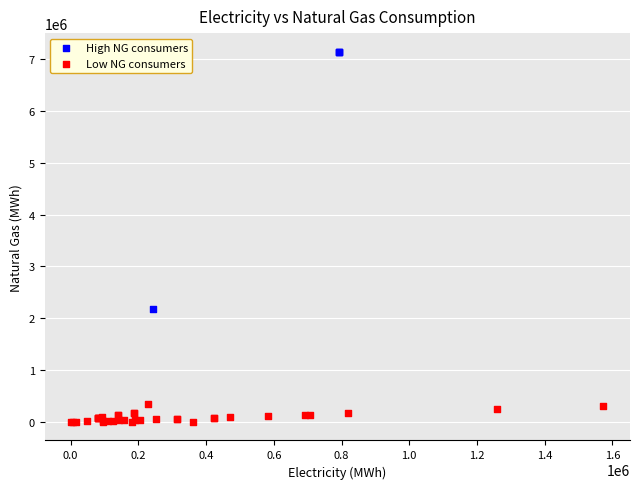

Which series has the largest Y range (max minus min)?

High NG consumers